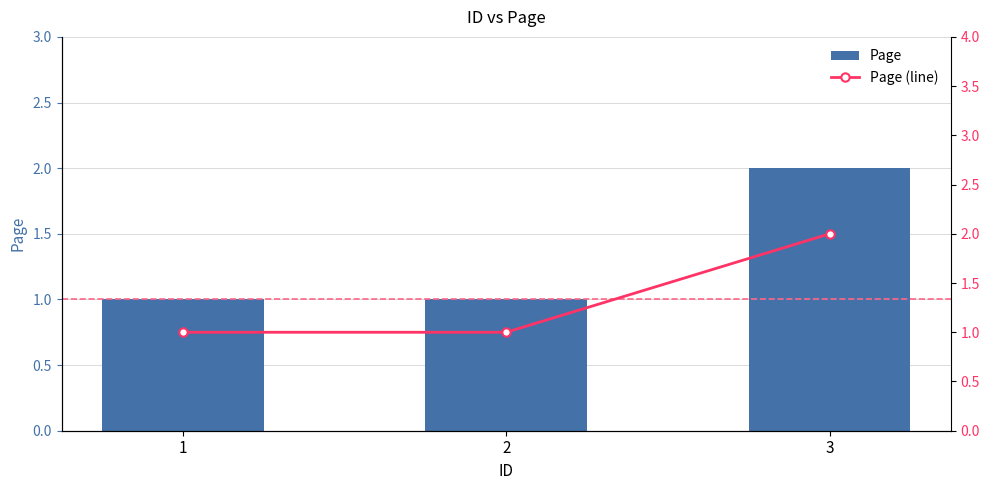

Reading left to right, list all the values displayed in this chart.

Page: 1	1	2
Page (line): 1	1	2